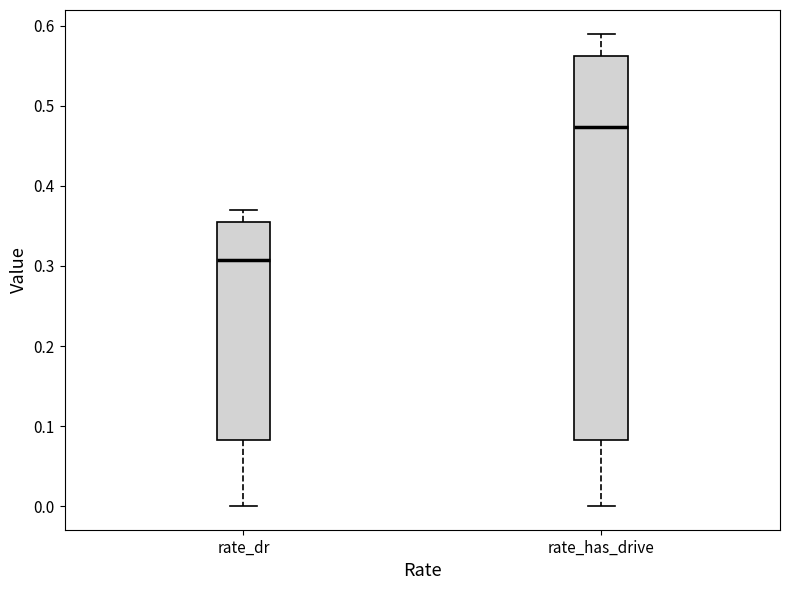

Reading left to right, read every box against the y-axis: the position of its median line, the range the box covers, and the ends of its whiskers. The values are not printed on the chart, so give them approximately, as read against the axis.

rate_dr: median 0.31, box 0.08 to 0.35, whiskers 0.00 to 0.37
rate_has_drive: median 0.47, box 0.08 to 0.56, whiskers 0.00 to 0.59